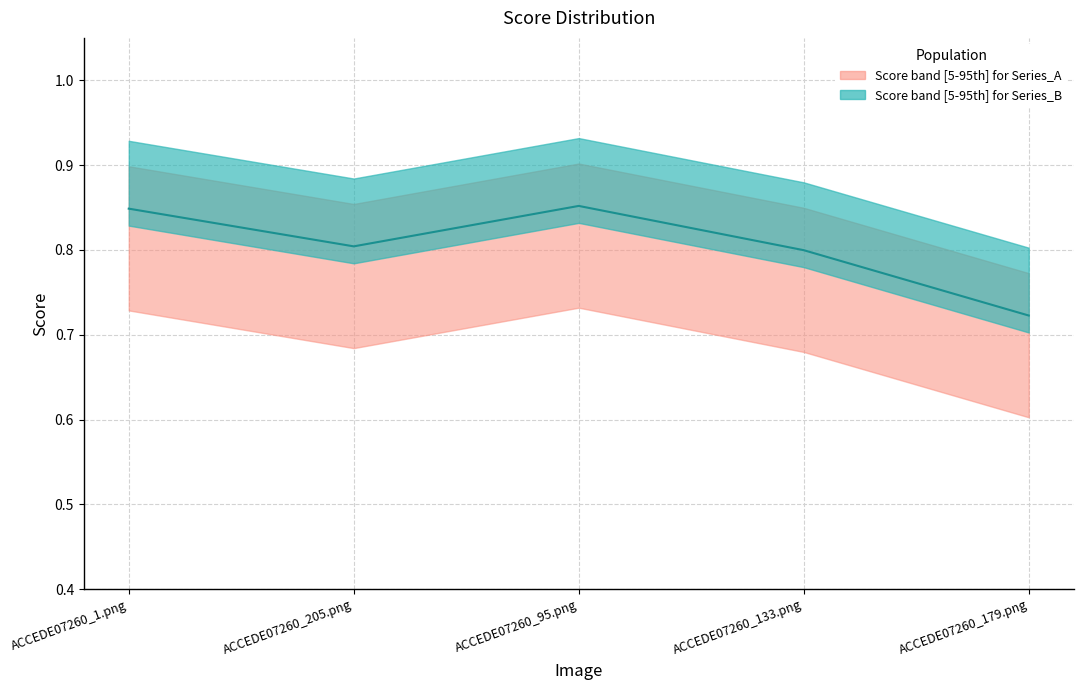

Rank the categories by value from lowest to highest.

ACCEDE07260_179.png, ACCEDE07260_133.png, ACCEDE07260_205.png, ACCEDE07260_1.png, ACCEDE07260_95.png